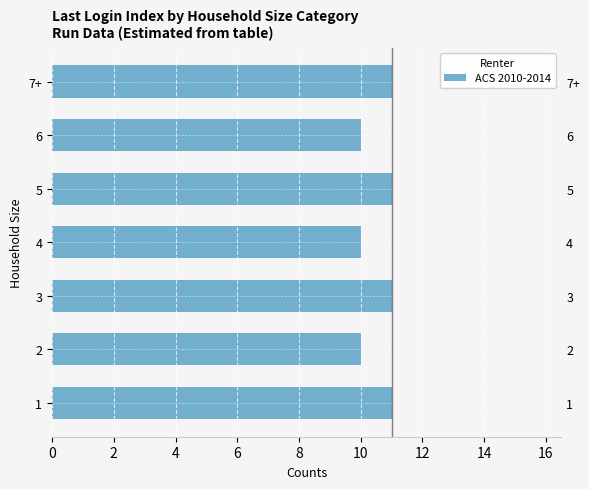

How many values are below 11?

3